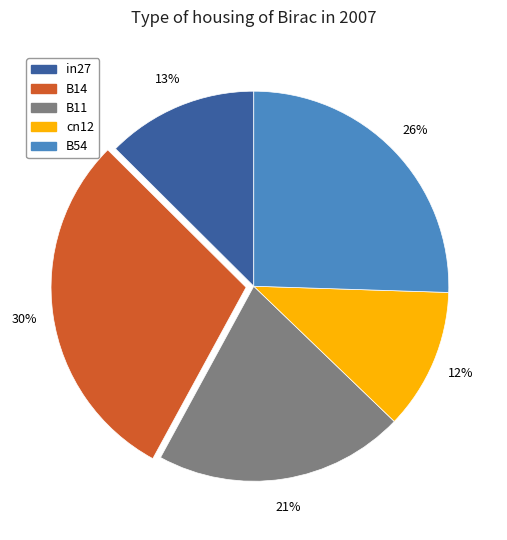

Do B14 and in27 together represent more than half of the pie?

No